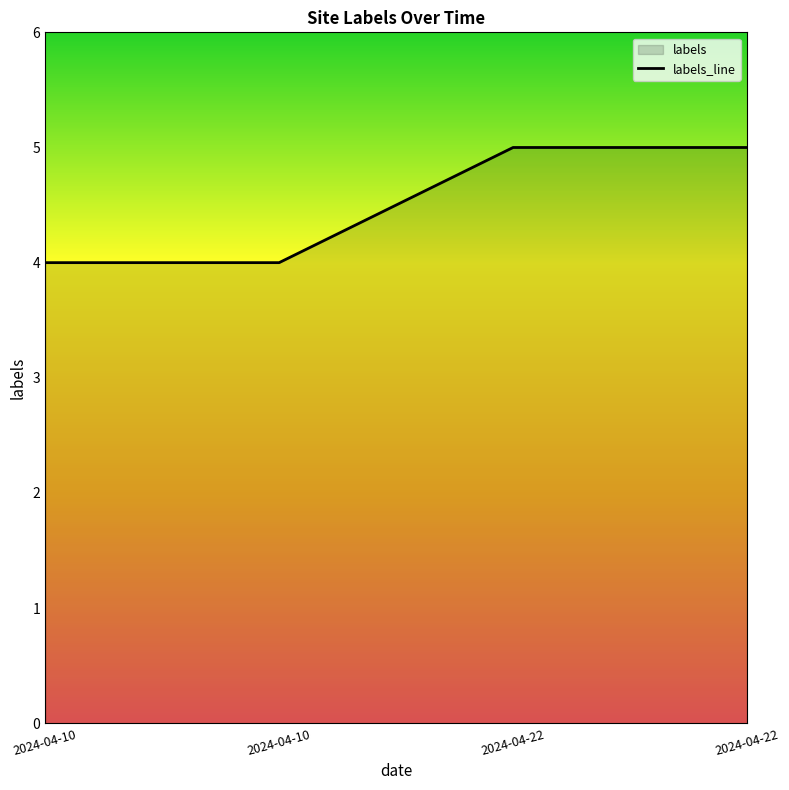

Approximately how many times larger is the value at 2024-04-10 compared to 2024-04-22?

0.8